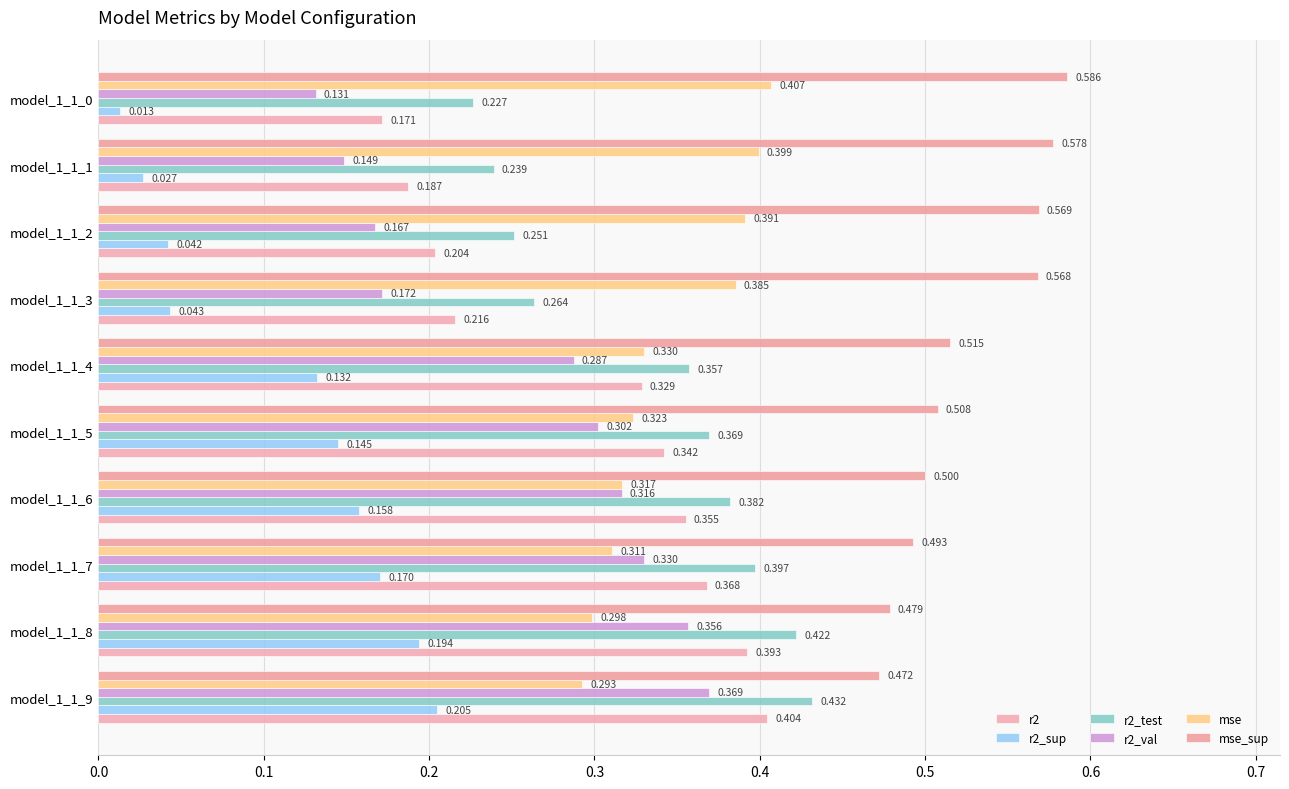

What are all the series names shown in the legend?

r2, r2_sup, r2_test, r2_val, mse, mse_sup